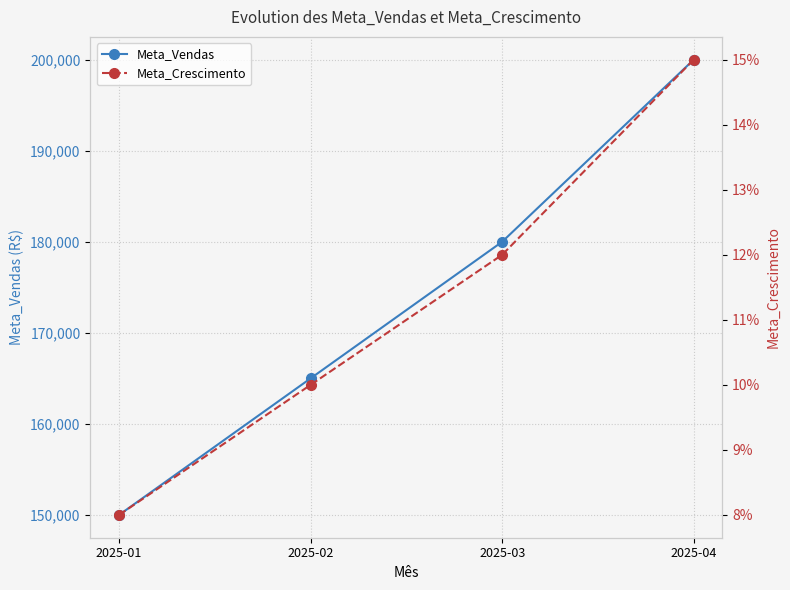

Where is Meta_Vendas nearest to the value 175000?

2025-03